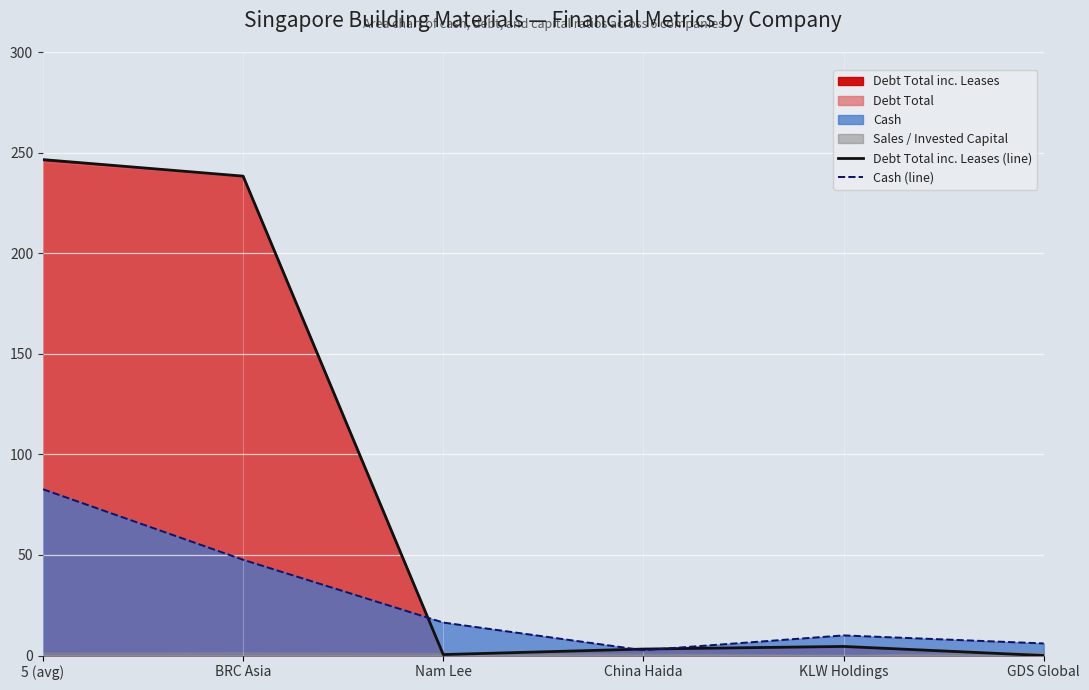

What is the difference between the maximum and minimum values in the Cash (line) series?

80.0